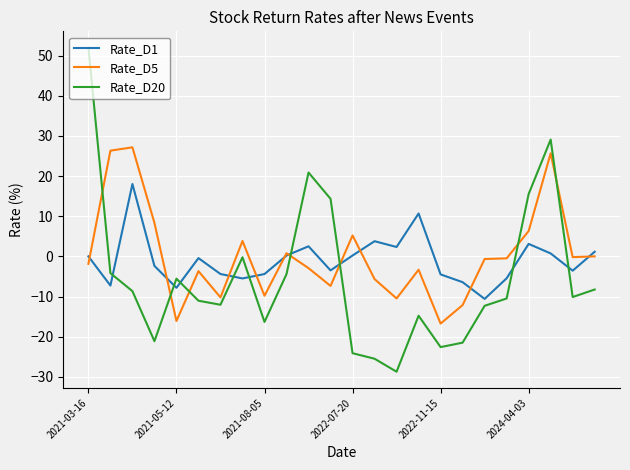

List the series in order of their peak value, lowest first.

Rate_D1, Rate_D5, Rate_D20